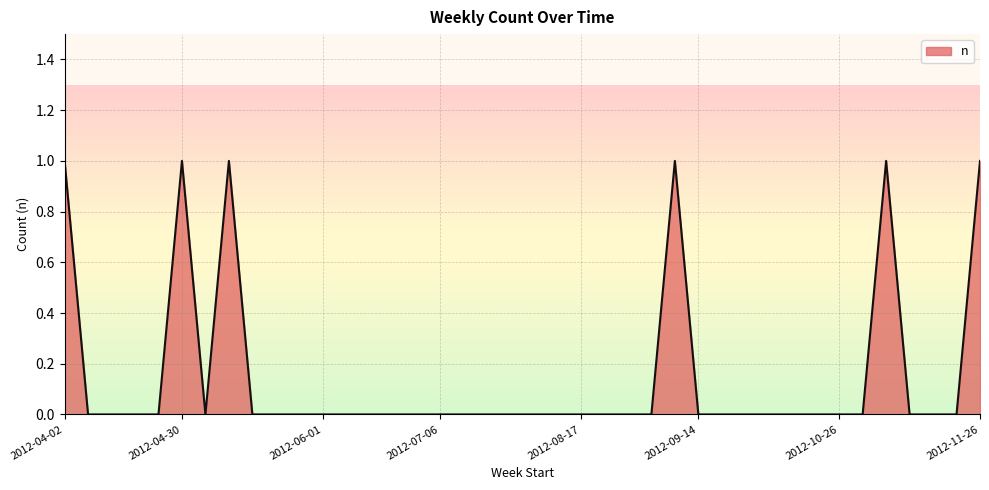

List the labels in order of value, largest first.

2012-04-02, 2012-04-30, 2012-05-07, 2012-09-10, 2012-11-05, 2012-11-26, 2012-04-06, 2012-04-13, 2012-04-20, 2012-04-27, 2012-05-04, 2012-05-11, 2012-05-18, 2012-05-25, 2012-06-01, 2012-06-08, 2012-06-15, 2012-06-22, 2012-06-29, 2012-07-06, 2012-07-13, 2012-07-20, 2012-07-27, 2012-08-03, 2012-08-10, 2012-08-17, 2012-08-24, 2012-08-31, 2012-09-07, 2012-09-14, 2012-09-21, 2012-09-28, 2012-10-05, 2012-10-12, 2012-10-19, 2012-10-26, 2012-11-02, 2012-11-09, 2012-11-16, 2012-11-23